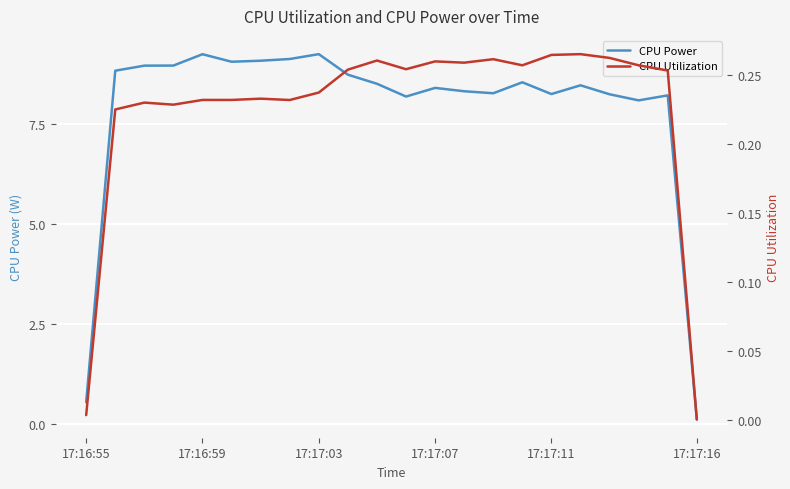

Where is CPU Power nearest to the value 4?

17:16:55